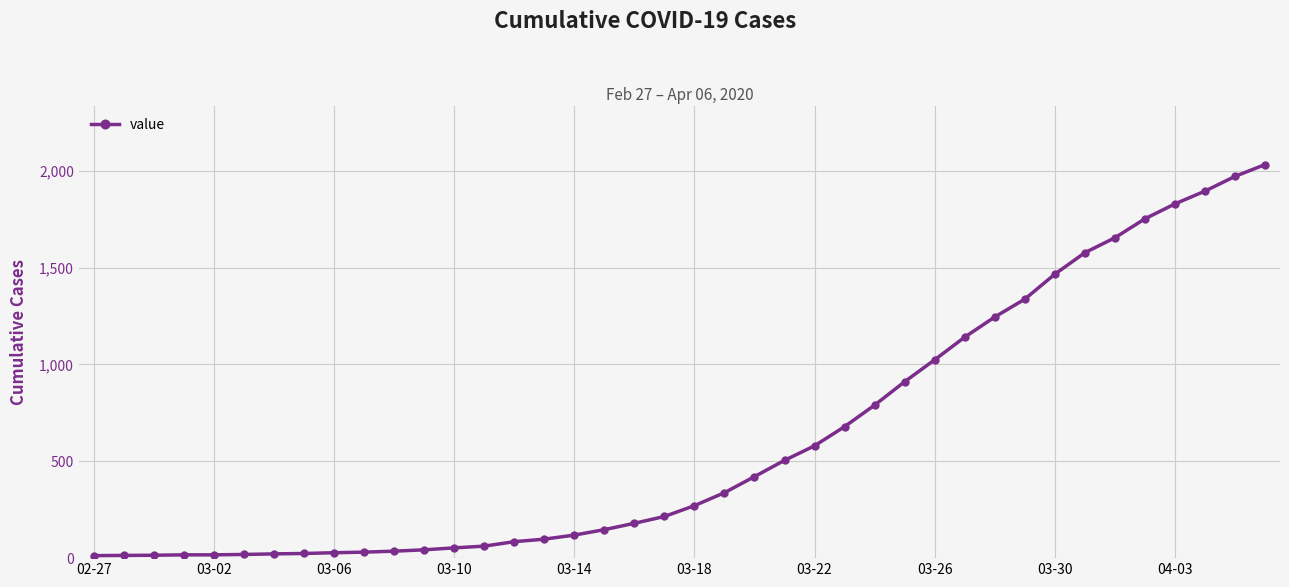

What is the difference between the maximum and minimum values?

2019